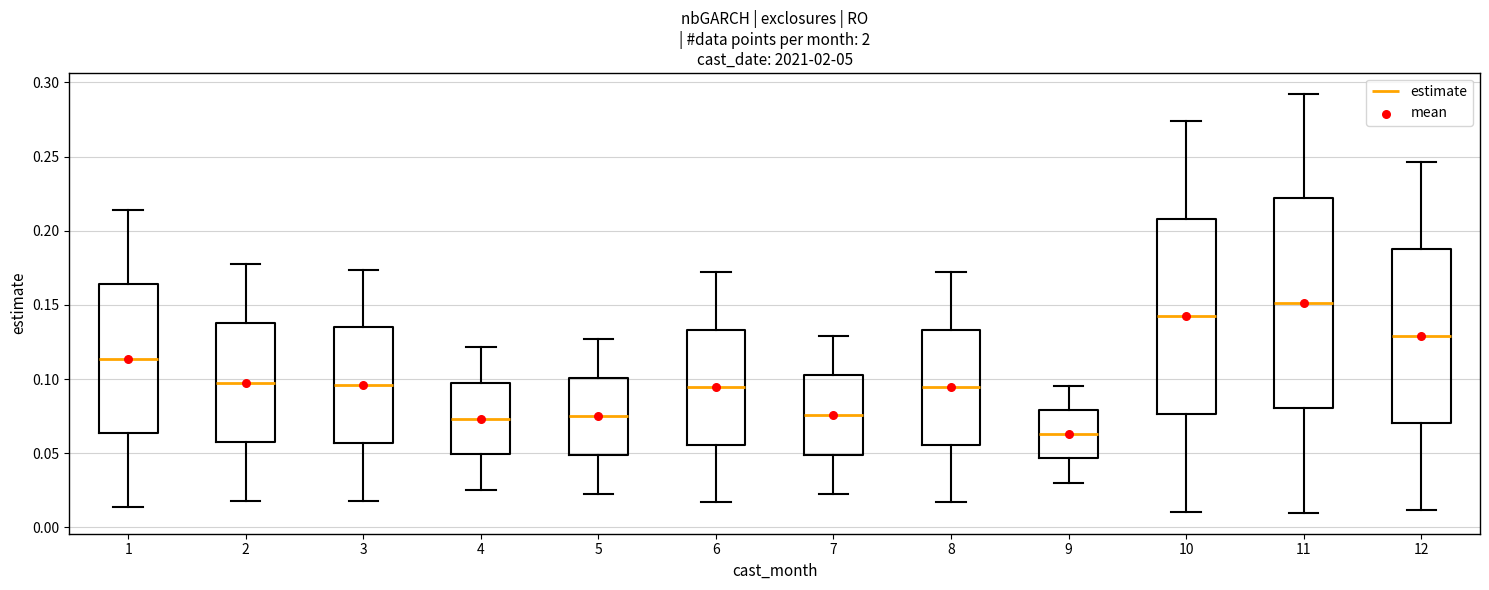

Where is the upper edge of the box at x = 12 on the y-axis? The values are not printed on the chart, so give them approximately, as read against the axis.

0.190